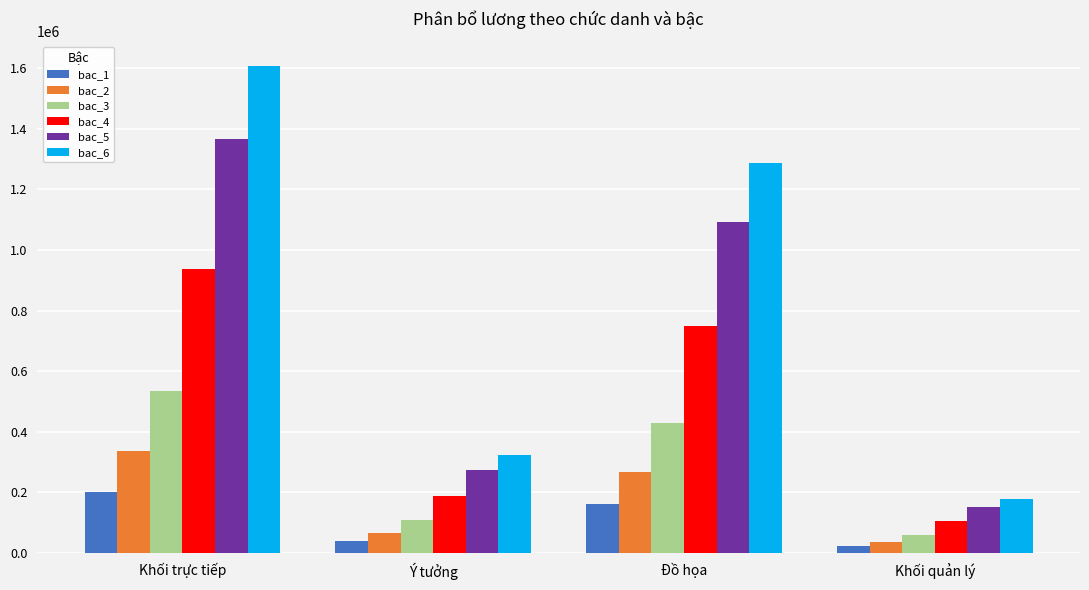

Which series has the largest total across all categories?

bac_6